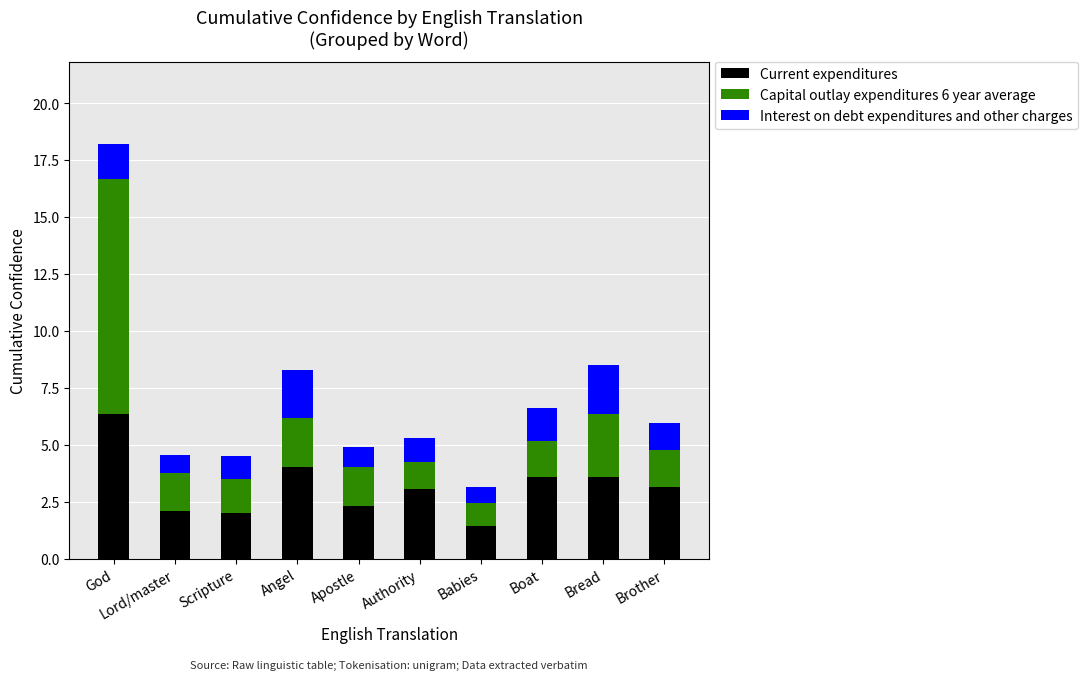

What are all the series names shown in the legend?

Current expenditures, Capital outlay expenditures 6 year average, Interest on debt expenditures and other charges